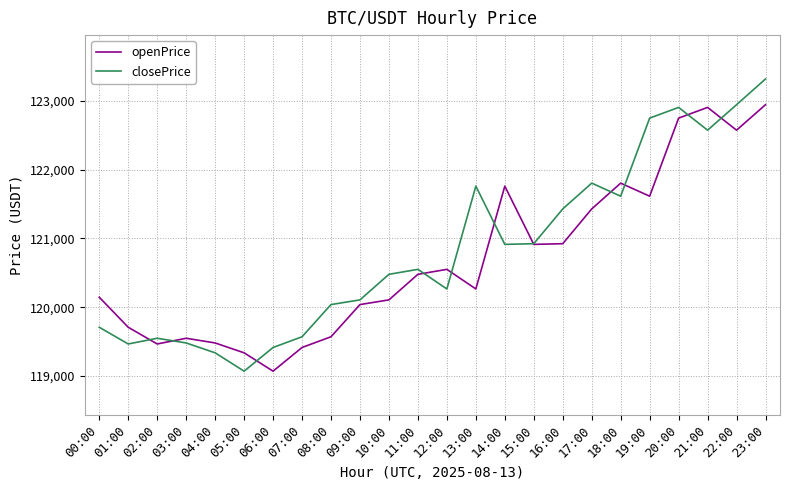

True or false: openPrice has more than 2 points higher than both neighbors.

True